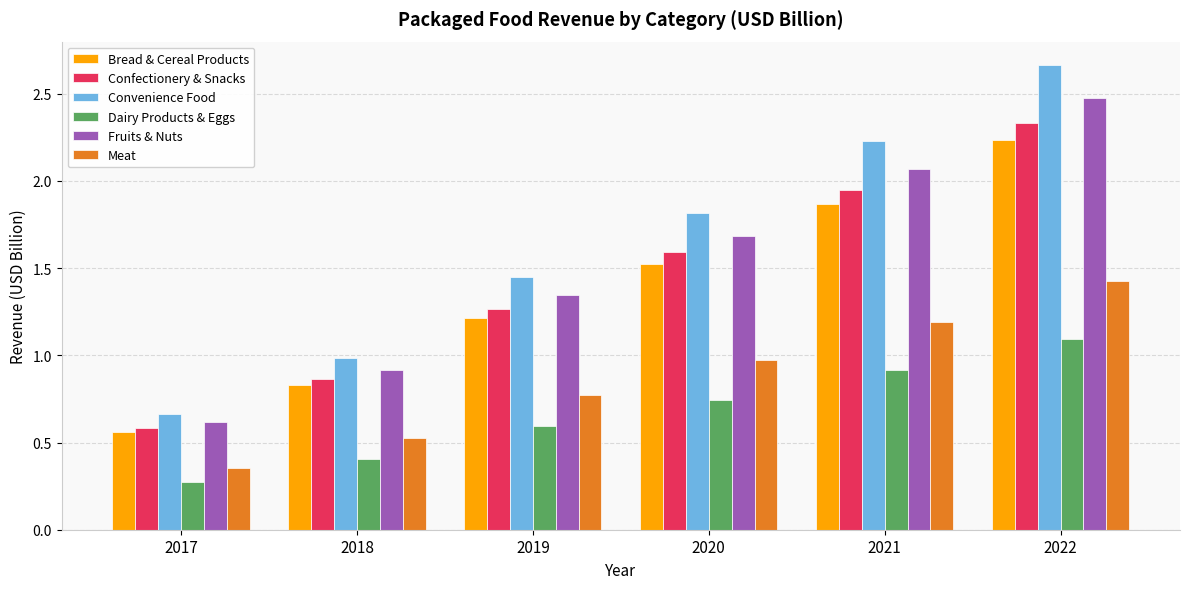

List the labels in order of Fruits & Nuts value, smallest first.

2017, 2018, 2019, 2020, 2021, 2022